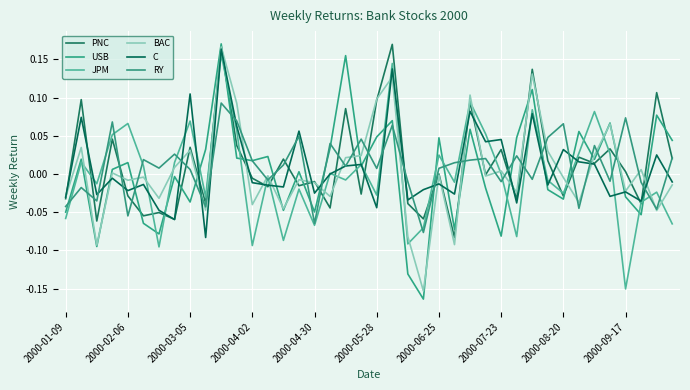

How many lines are shown in the chart?

6